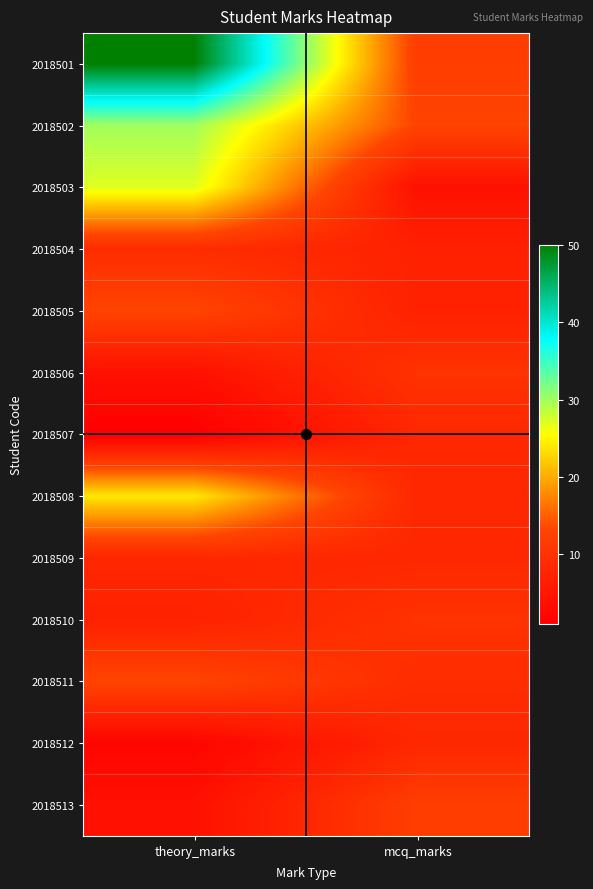

Reading left to right, transcribe all the data shown in this chart.

2018501: theory_marks=50	mcq_marks=12
2018502: theory_marks=30	mcq_marks=13
2018503: theory_marks=27	mcq_marks=4
2018504: theory_marks=9	mcq_marks=7
2018505: theory_marks=13	mcq_marks=7
2018506: theory_marks=4	mcq_marks=10
2018507: theory_marks=1	mcq_marks=8
2018508: theory_marks=24	mcq_marks=8
2018509: theory_marks=8	mcq_marks=8
2018510: theory_marks=7	mcq_marks=10
2018511: theory_marks=13	mcq_marks=9
2018512: theory_marks=2	mcq_marks=8
2018513: theory_marks=4	mcq_marks=12